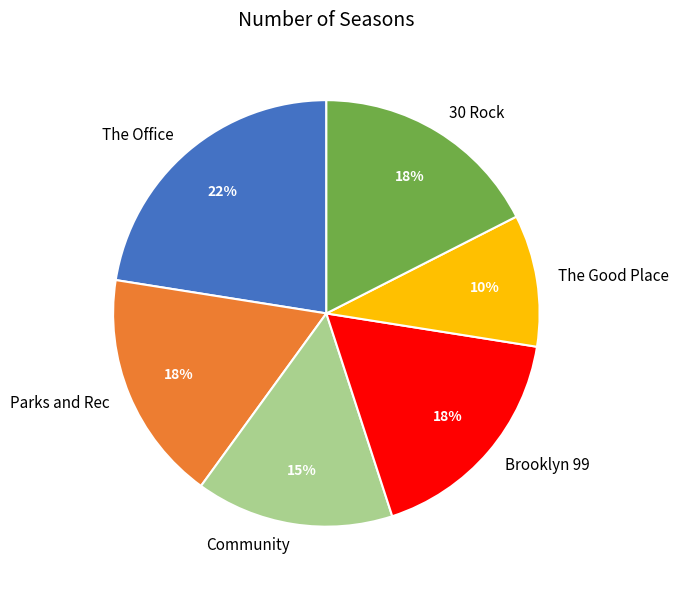

What is the largest slice in the pie chart?

The Office